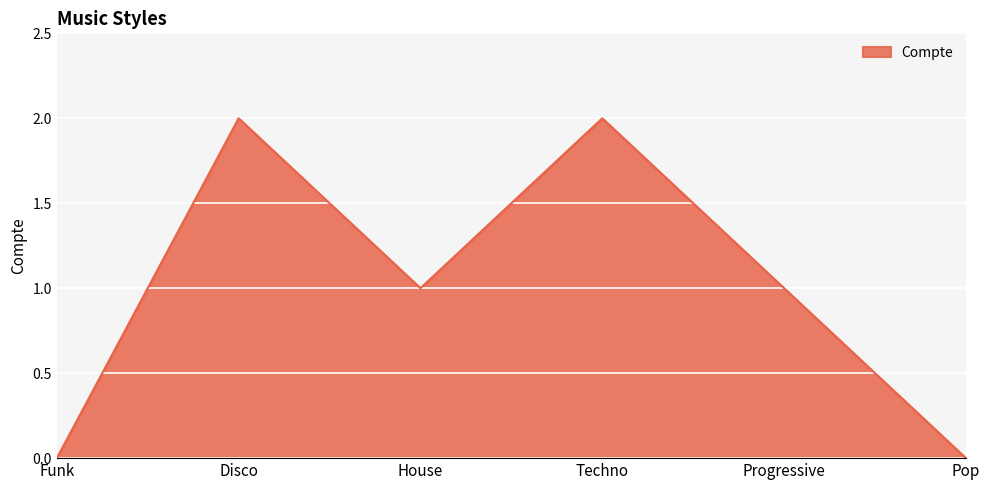

The value at Disco is 3. True or false?

False